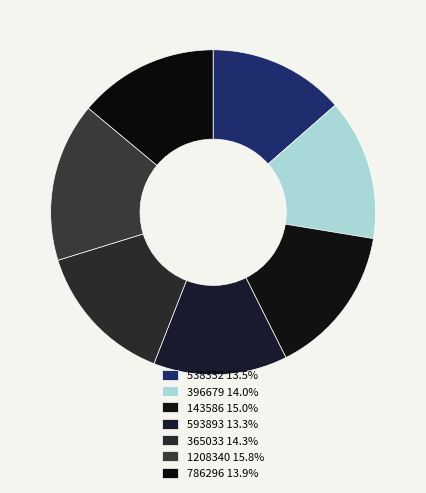

Which has a higher value, 143586 or 1208340?

1208340